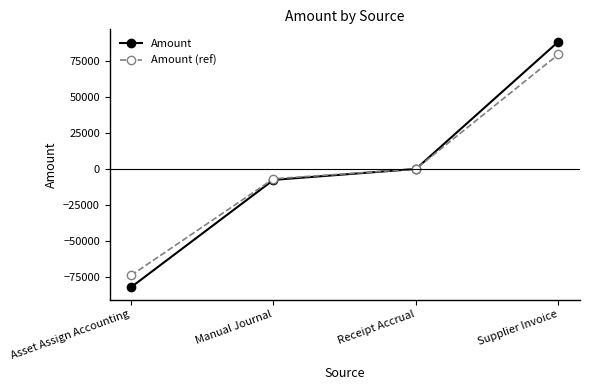

Is the value of Amount (ref) at Asset Assign Accounting greater than the value of Amount at Asset Assign Accounting?

Yes